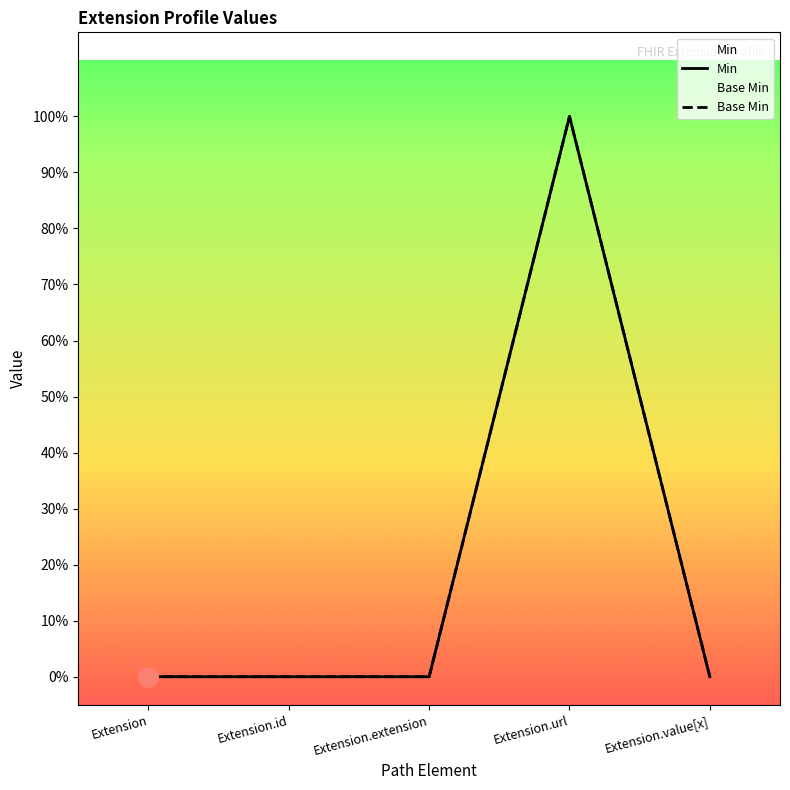

Which series has the widest spread of Y values?

Min